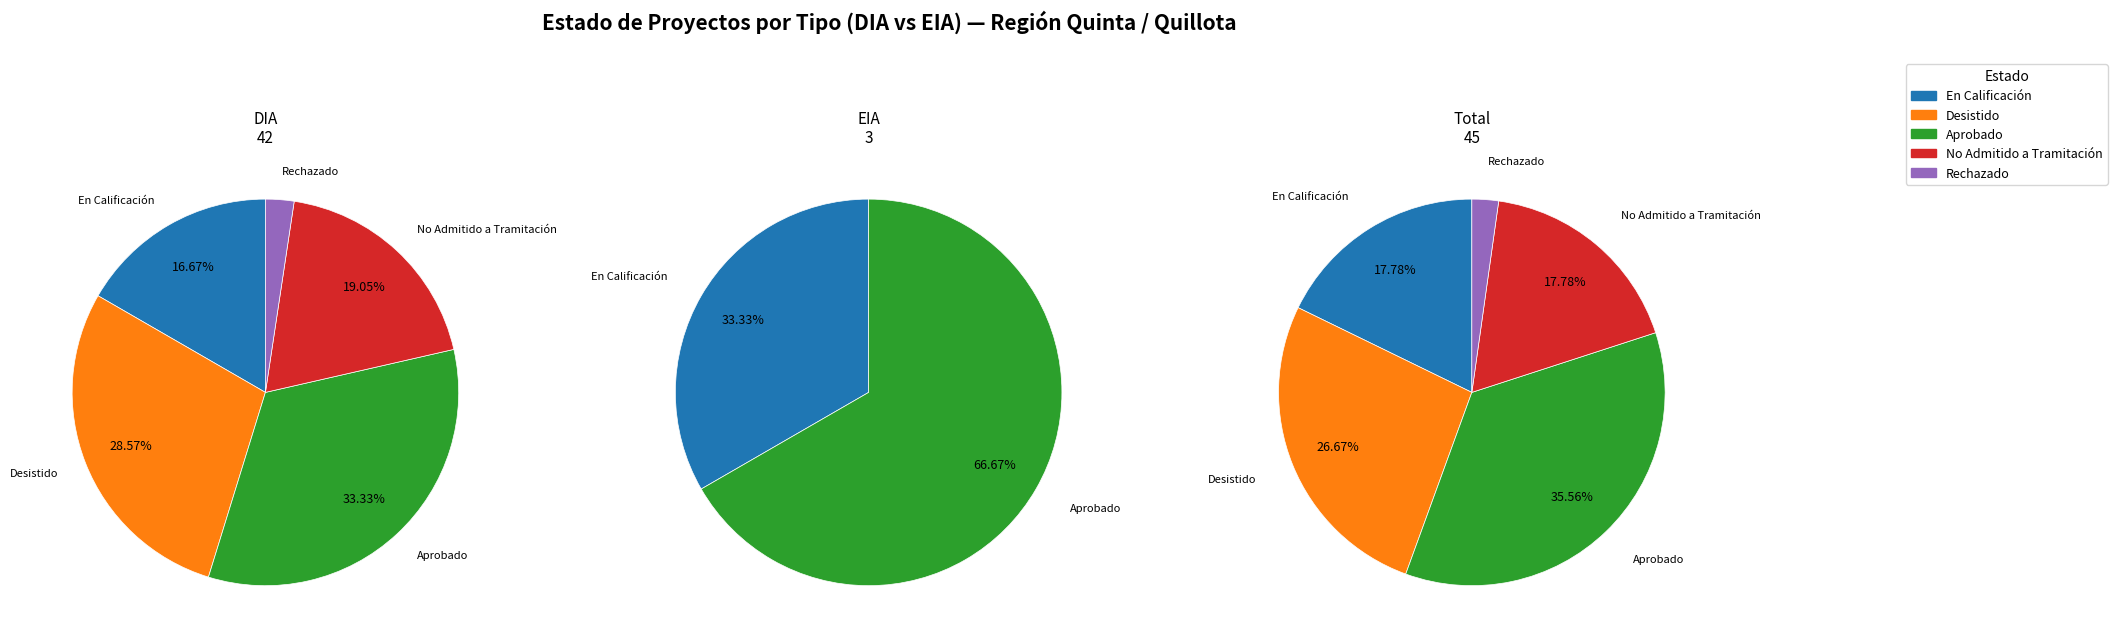

Count the number of slices in the pie.

2